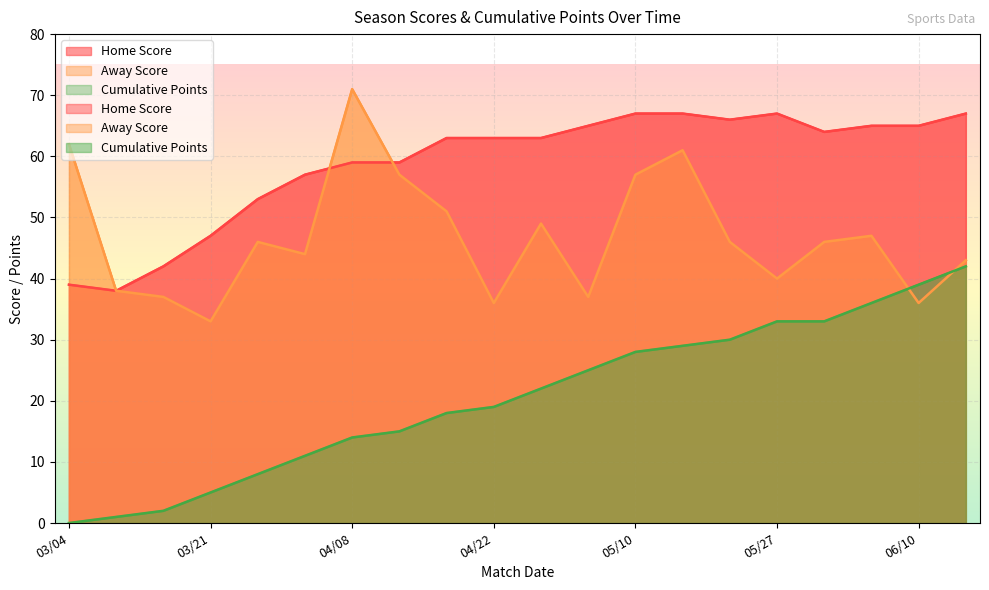

How many intersections are there between Home Score and Away Score?

2